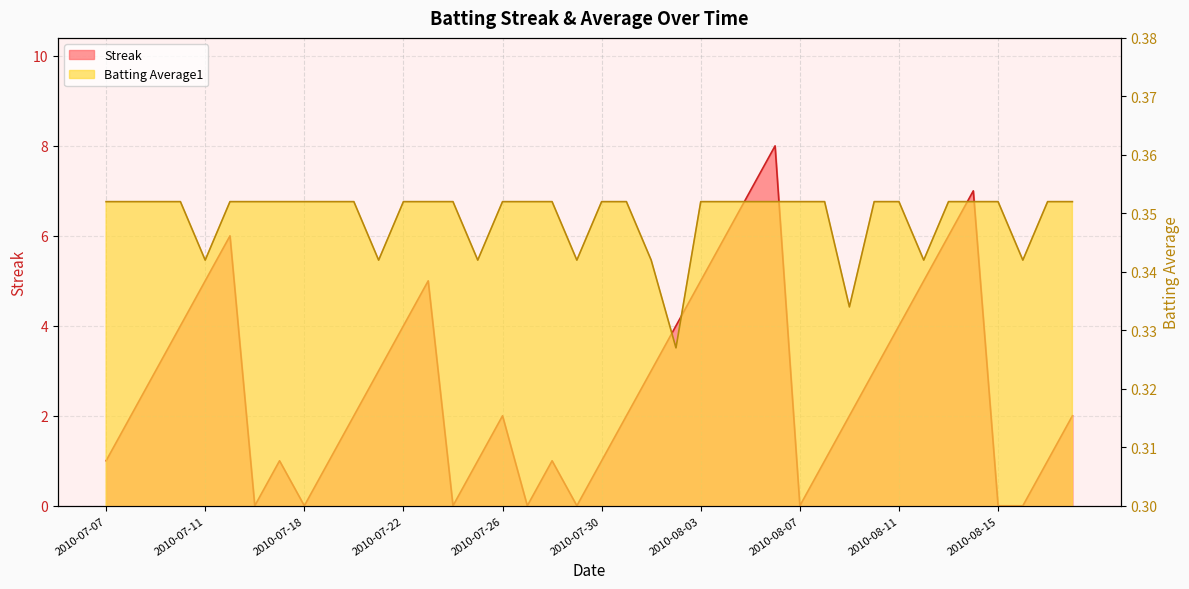

Which series has the widest spread of values?

Streak